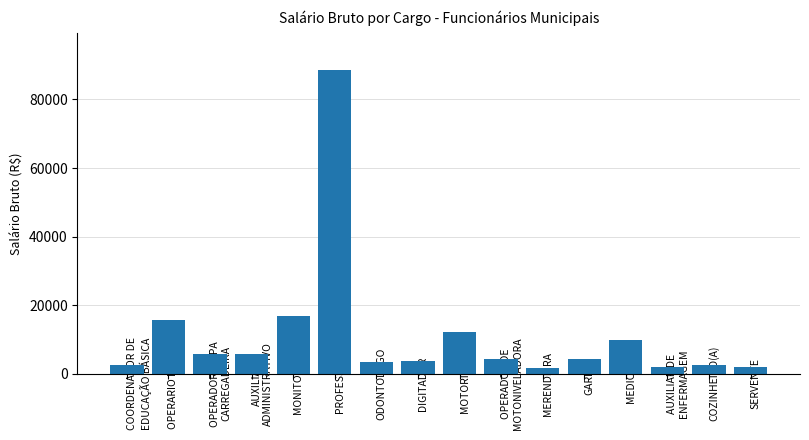

The chart shows a value of 8138.0 at MOTORISTA. True or false?

False